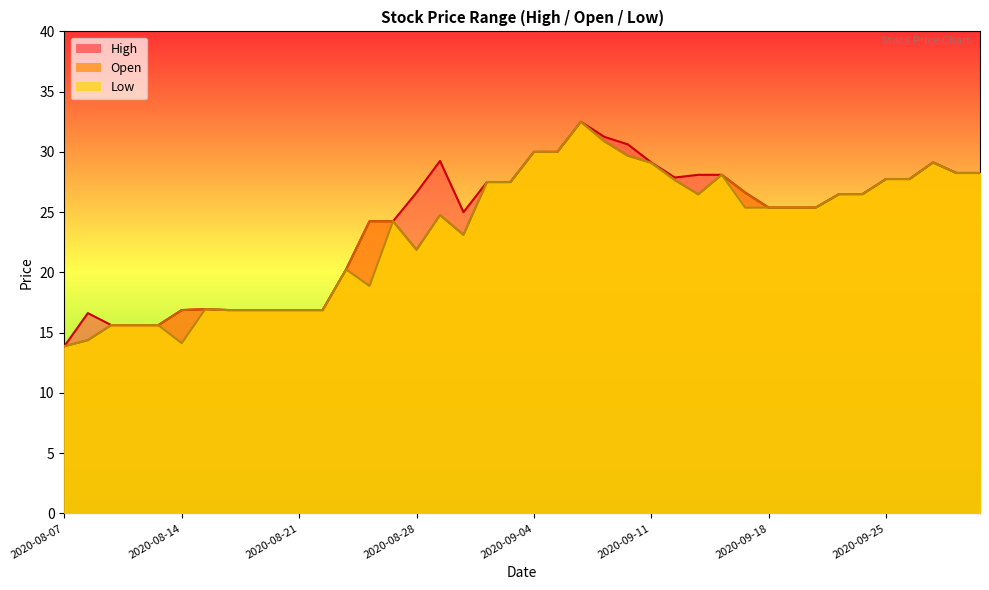

List the series in order of their overall mean, lowest first.

Low, Open, High